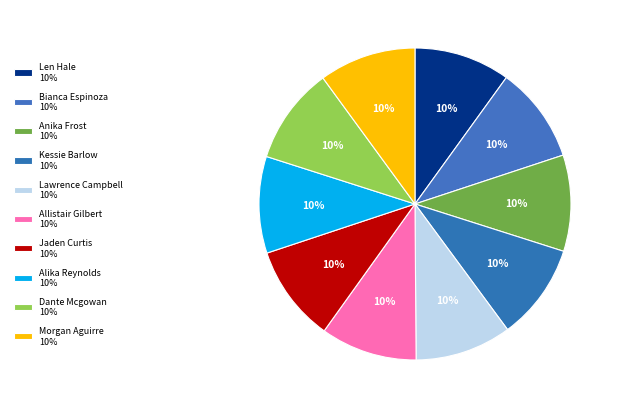

How much of the chart is everything except Lawrence Campbell?

90.0%